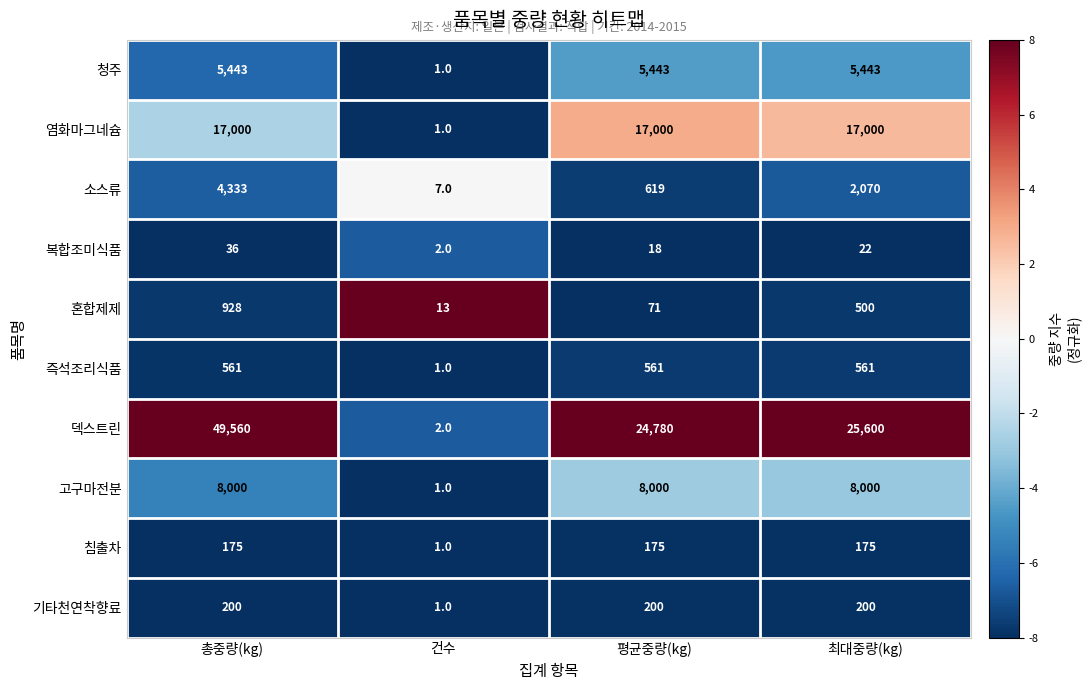

What is the difference between the highest and lowest values at 건수?

12